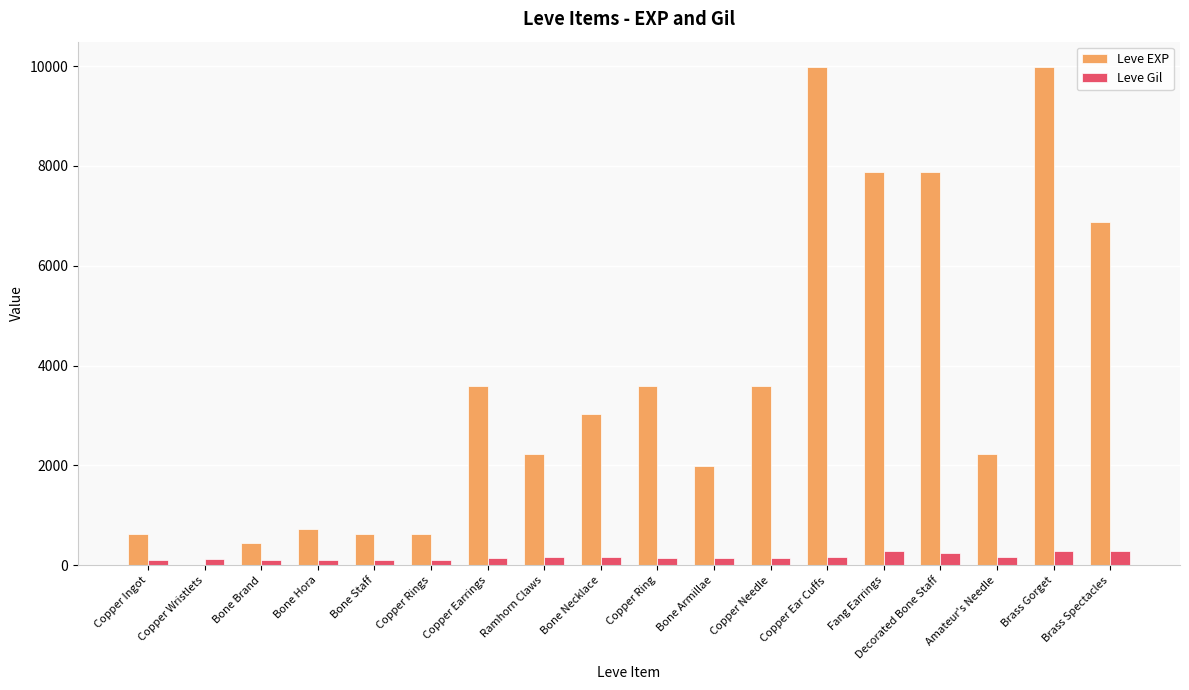

What is the sum of all Leve EXP values?

65961